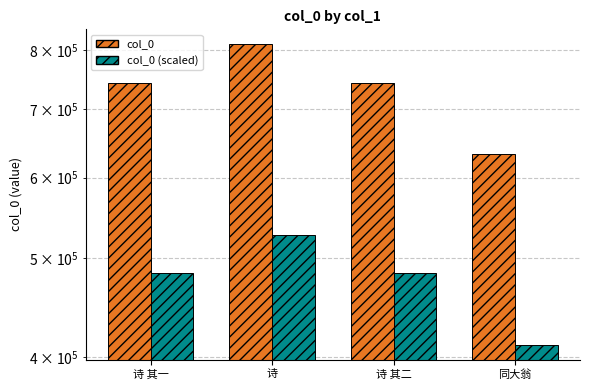

What is the value of the col_0 (scaled) bar at the 4th from the left?

411301.8